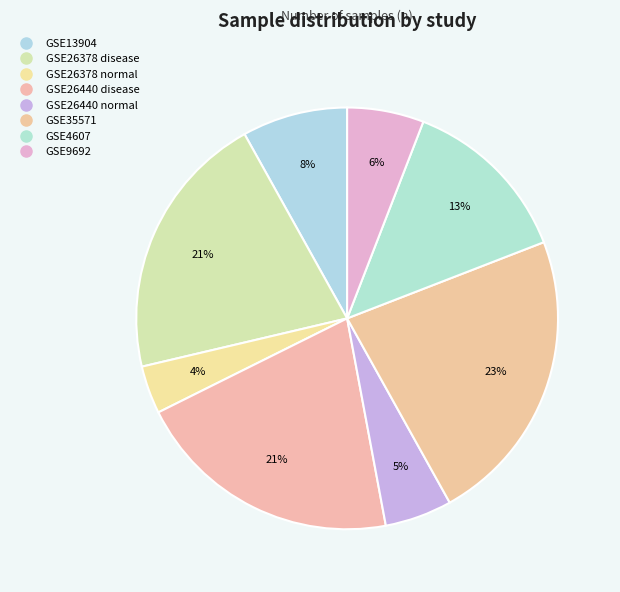

What percentage do GSE4607 and GSE26440 disease together represent?

33.8%